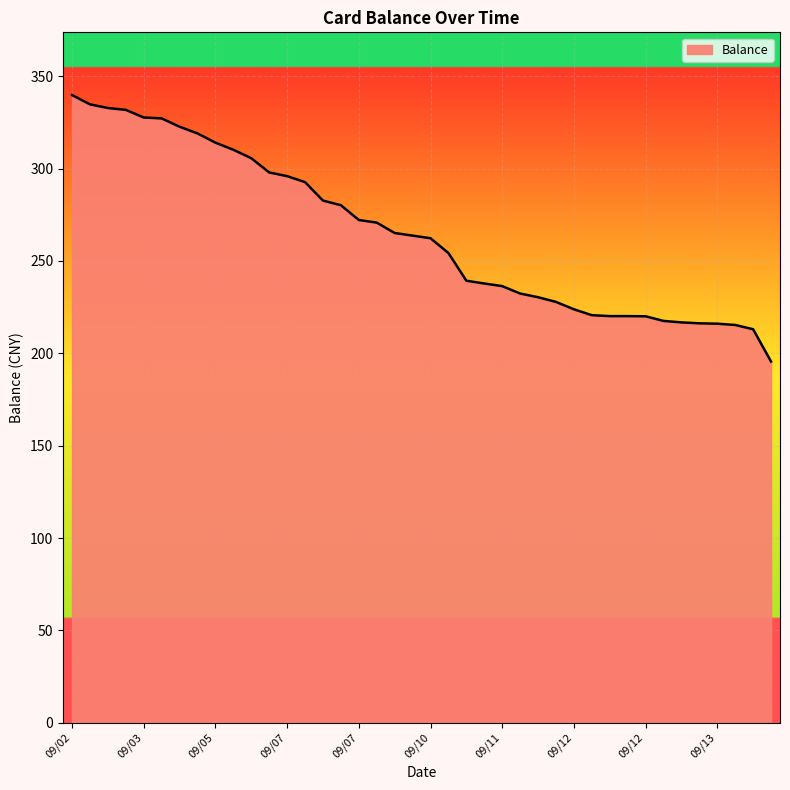

What is the average value?

265.1